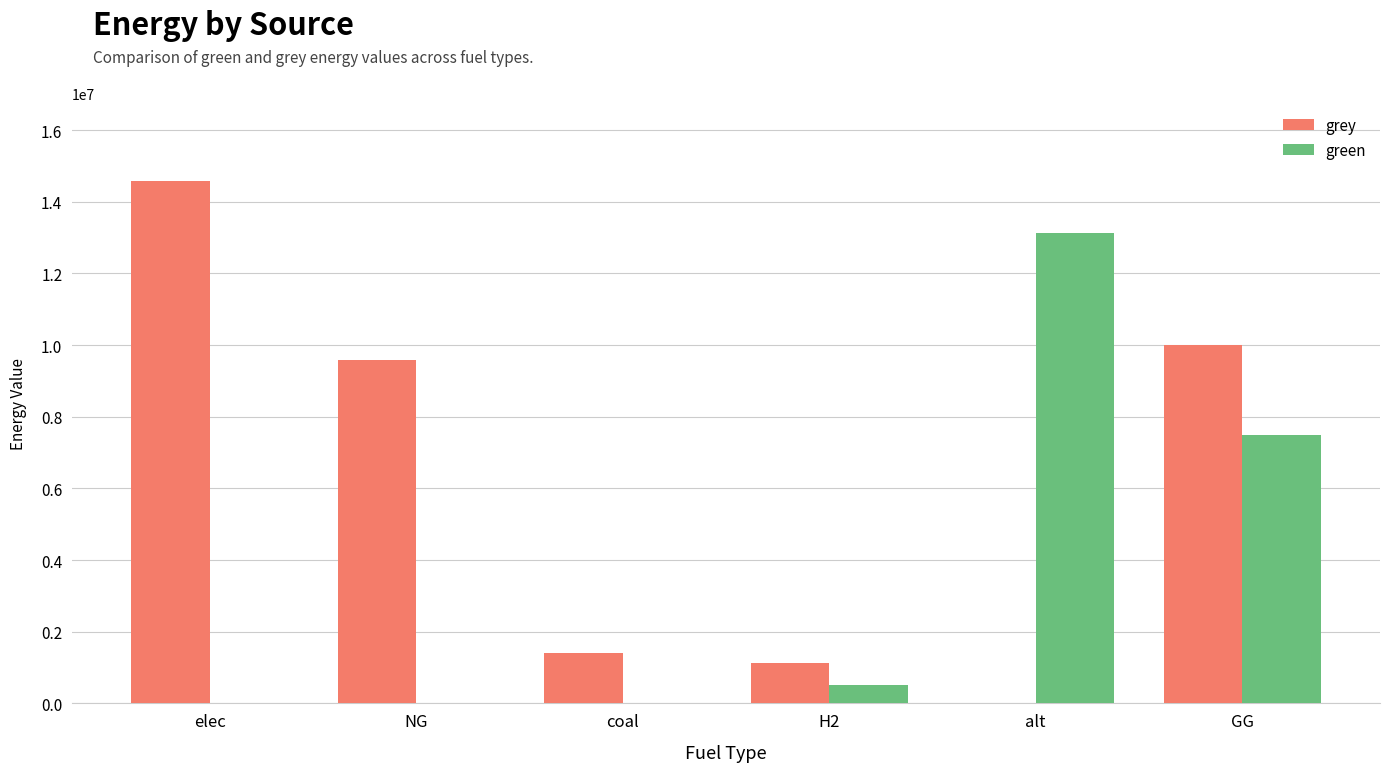

How many series are shown in this chart?

2